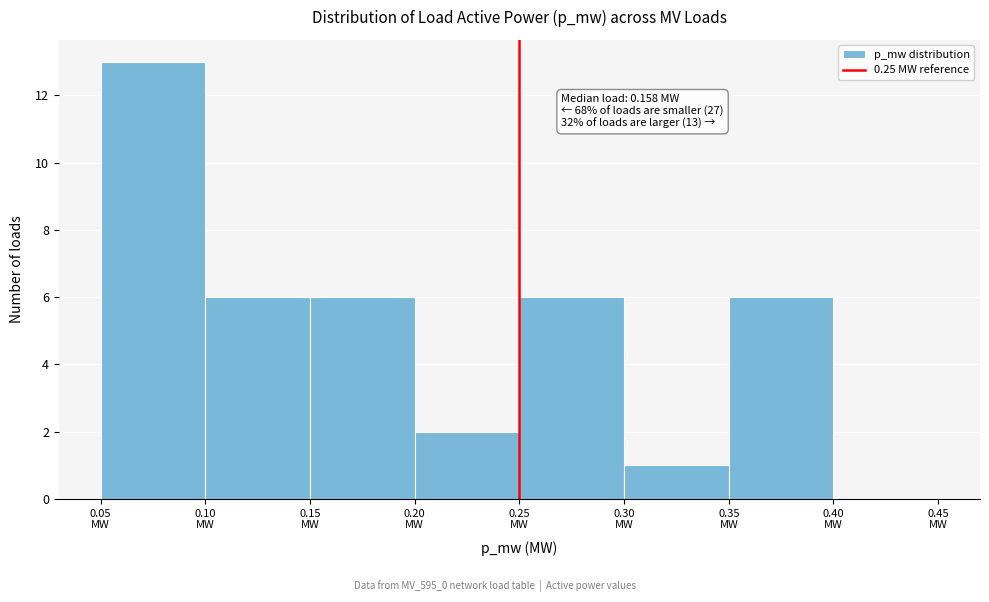

Which range on the x-axis has the tallest bar?

0.05 to 0.10